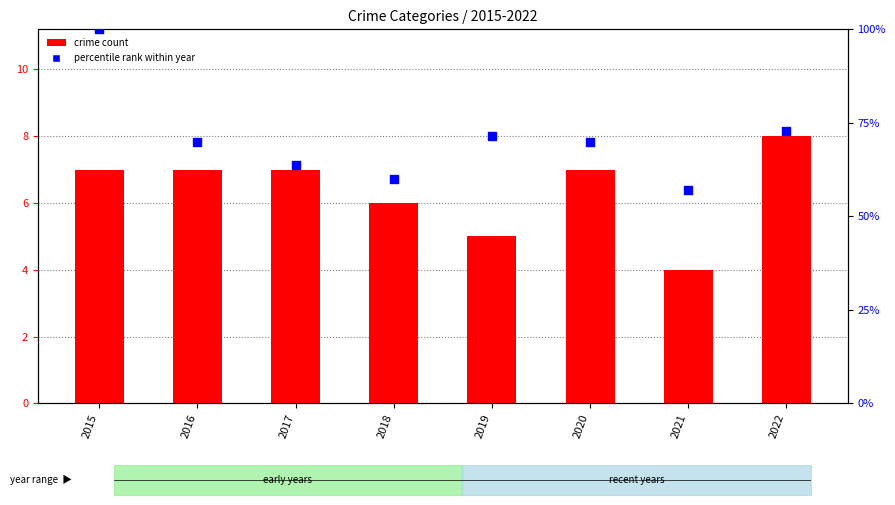

Which series reaches the maximum Y coordinate?

percentile rank within year